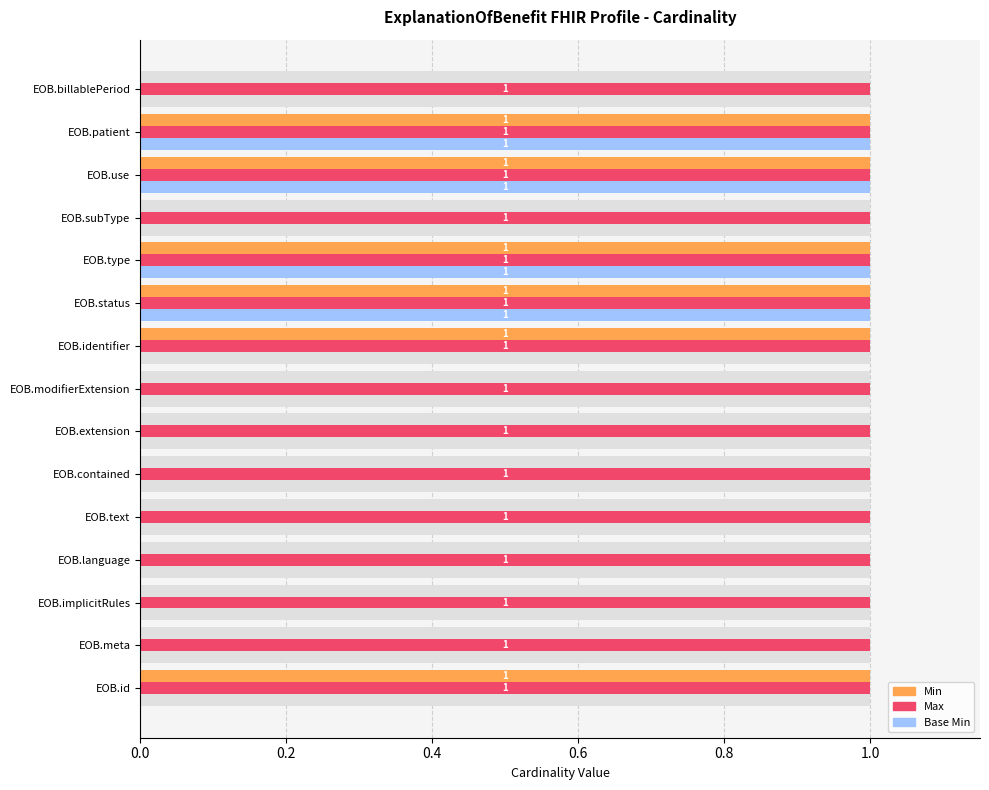

What is the sum of all Min values?

6.0